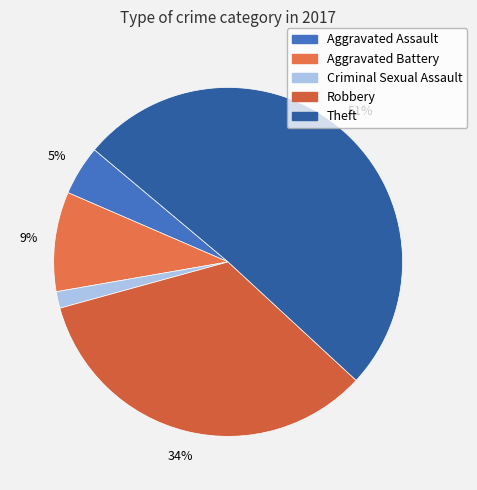

To the nearest percent, what portion does Aggravated Battery represent?

9%